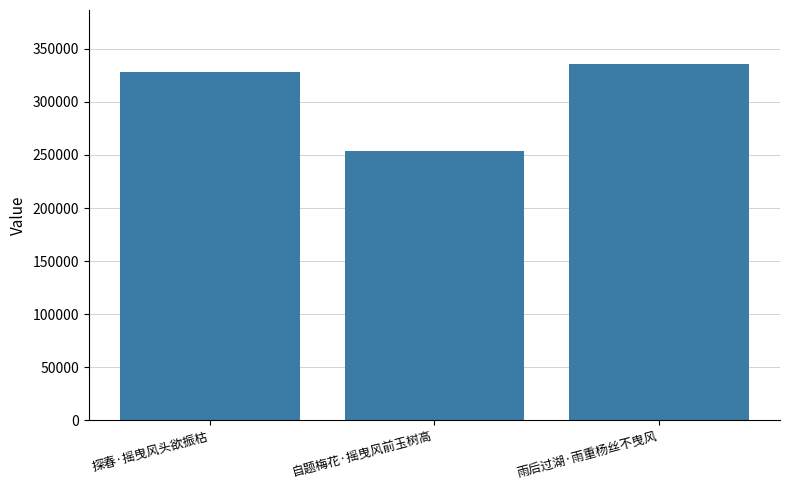

Does the chart contain stacked bars?

No